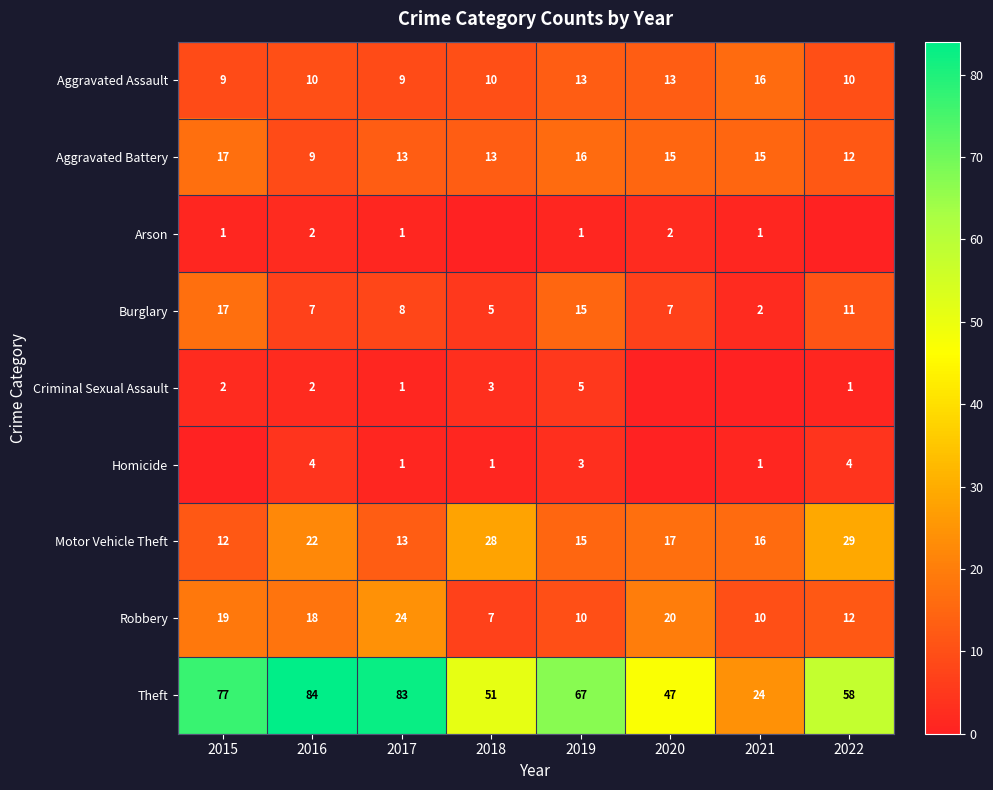

At which label does Aggravated Battery first exceed 15?

2015